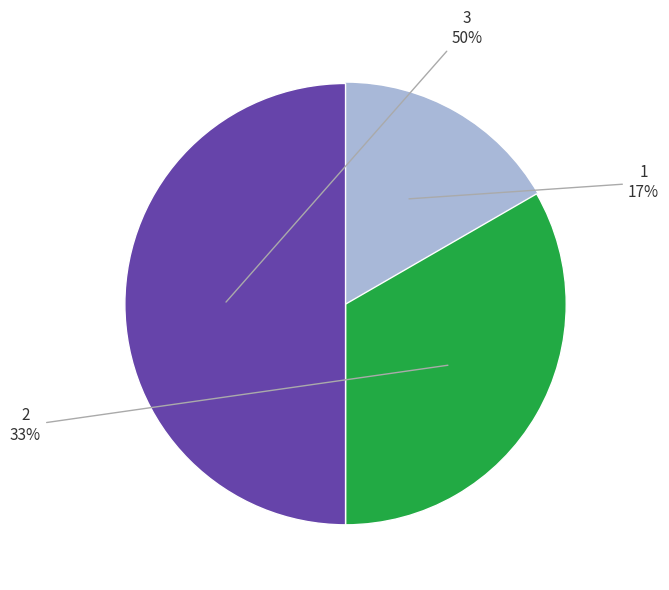

How many slices are in this pie chart?

3